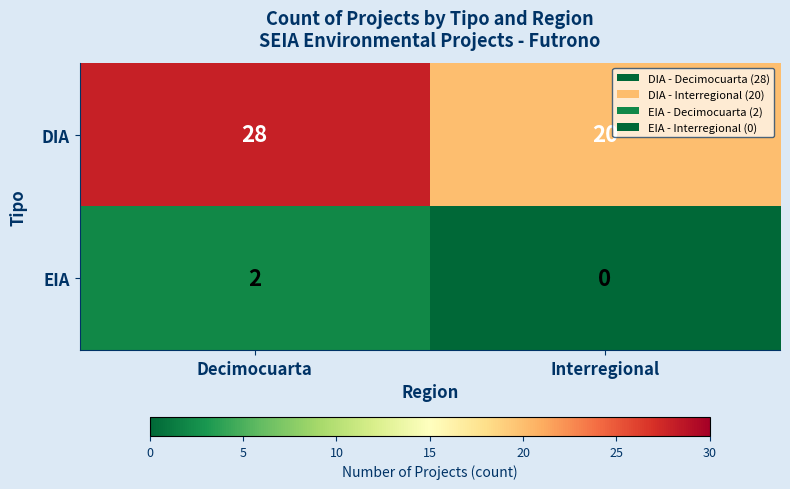

Reading left to right, transcribe all the data shown in this chart.

DIA: 28	20
EIA: 2	0